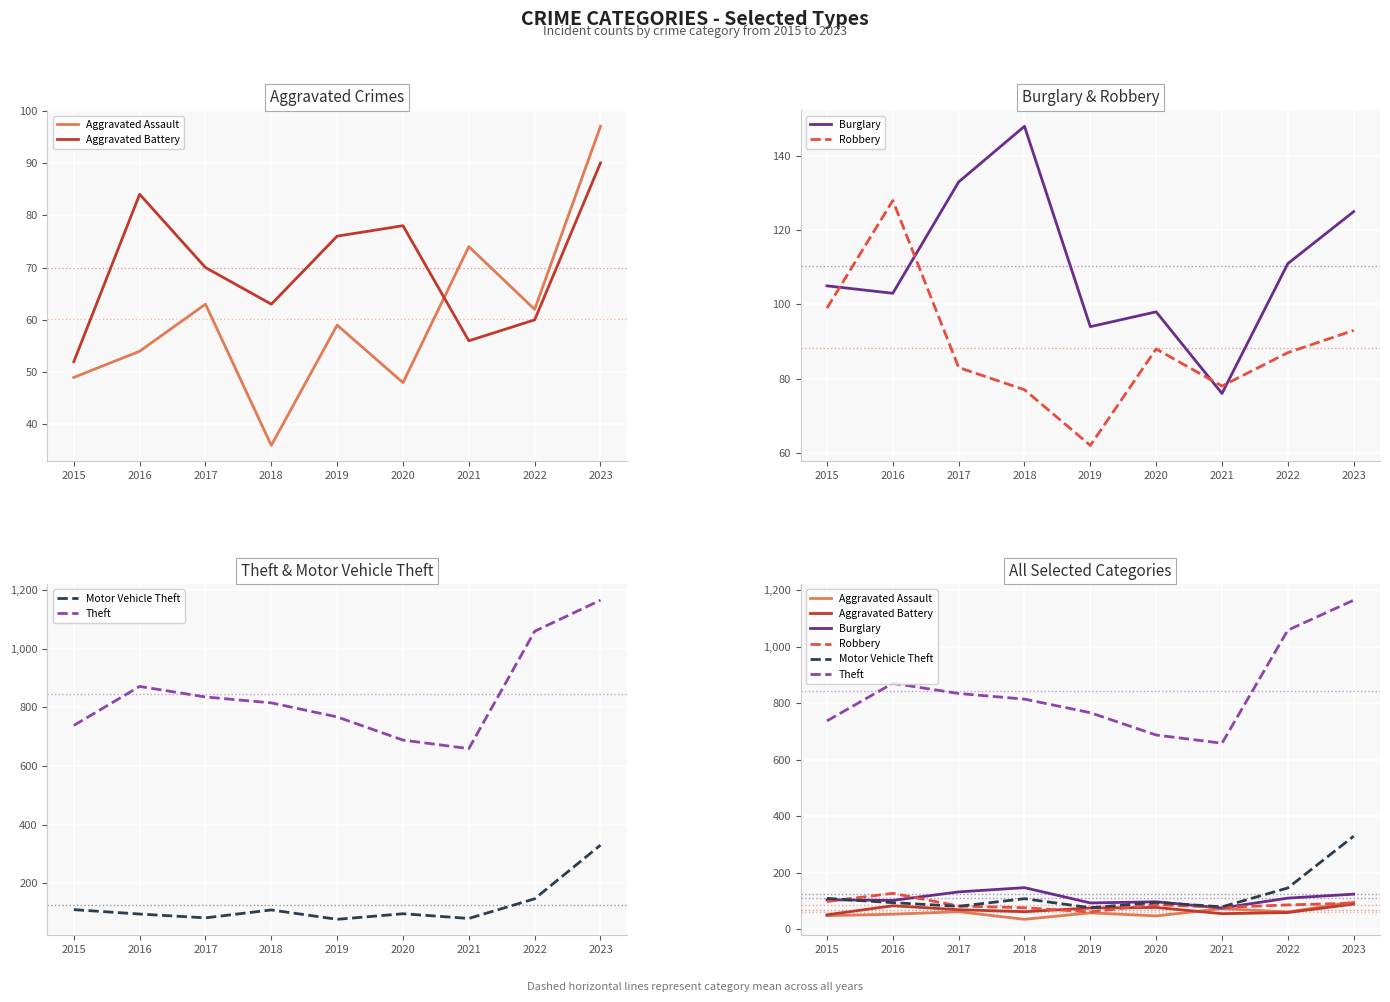

What is the sum of all Robbery values?

795